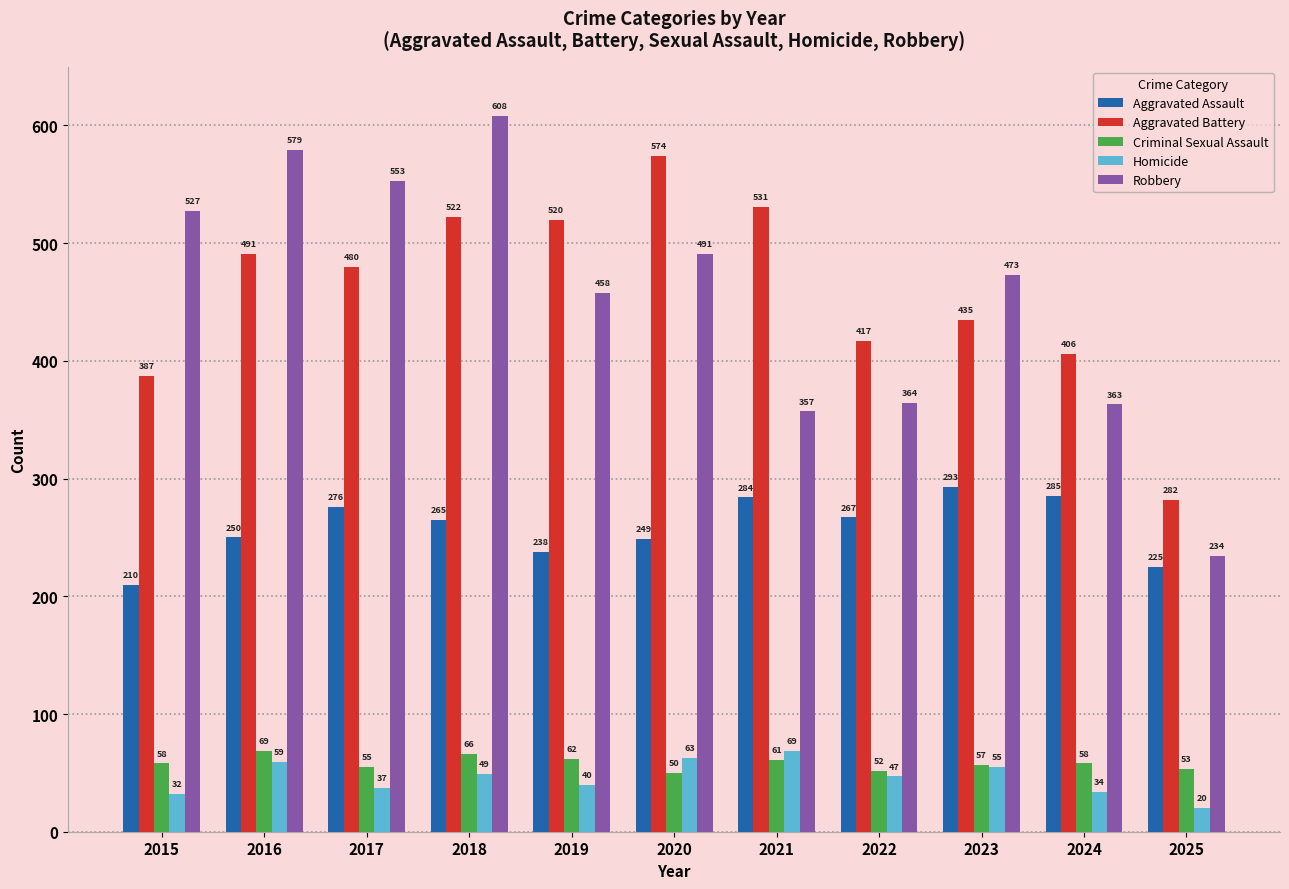

At which category is the sum across all series the highest?

2018